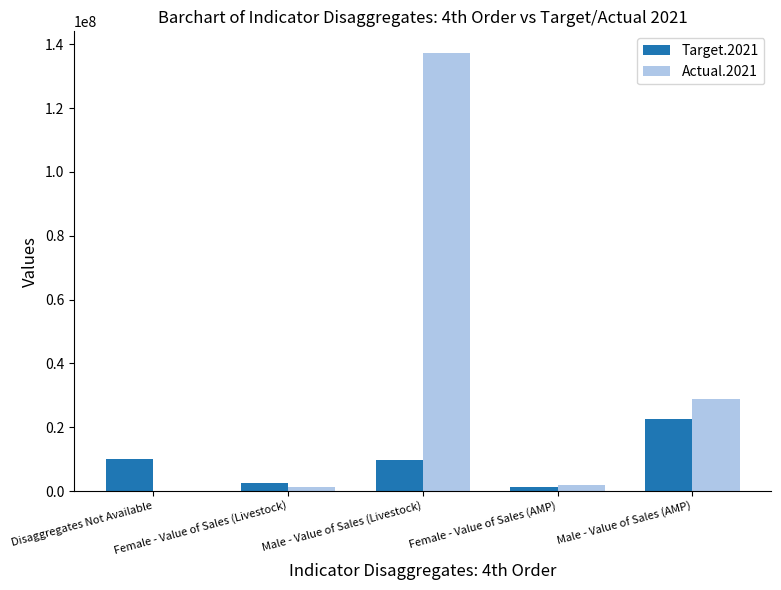

At which category is the sum across all series the highest?

Male - Value of Sales (Livestock)